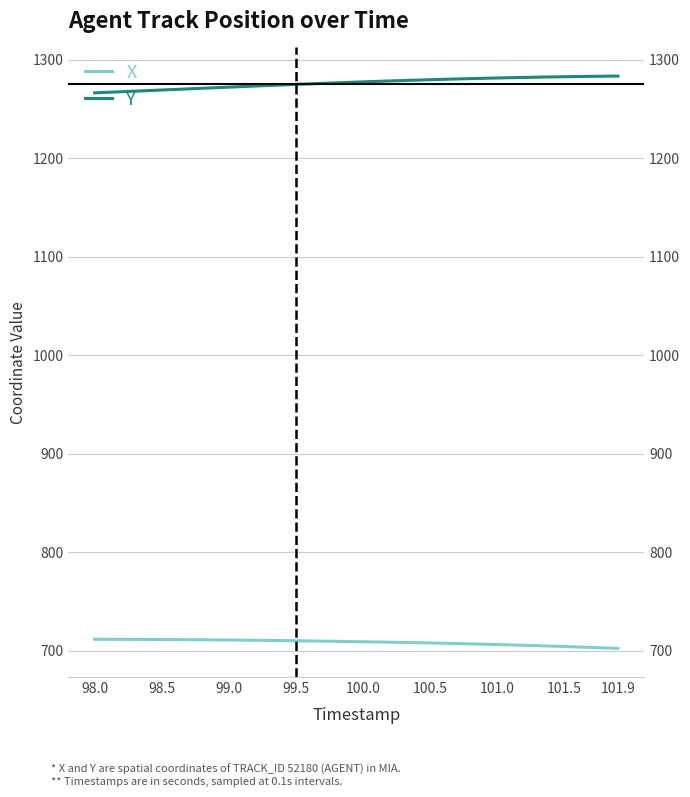

Does the chart have visible grid lines?

Yes